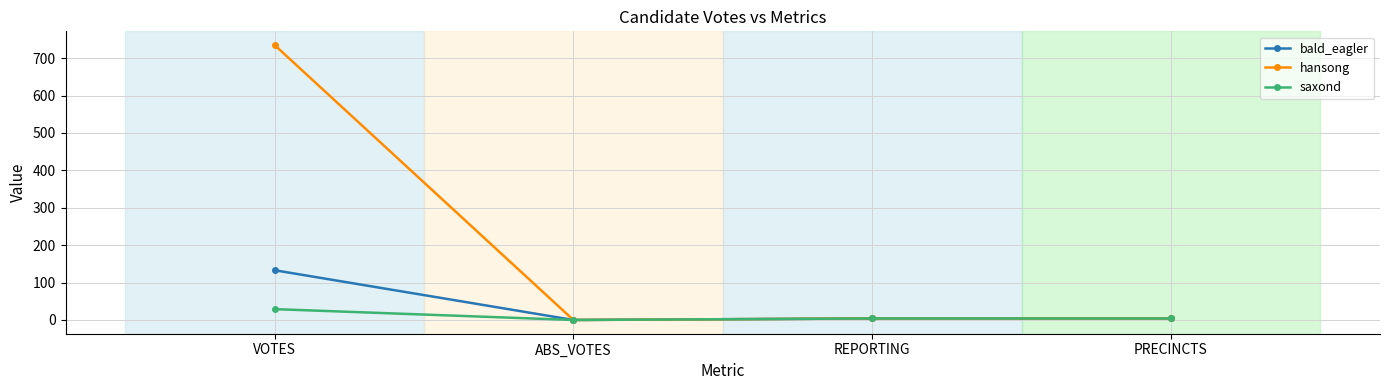

How many data points in saxond are less than 4?

1